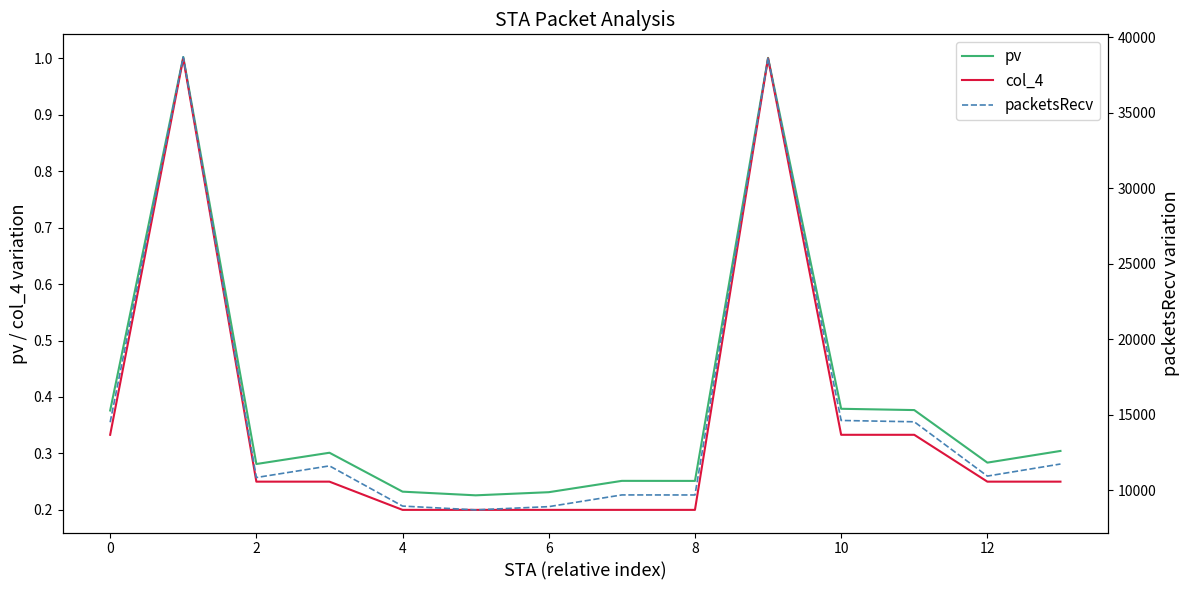

True or false: pv has a value of 0.2 at 13.

False